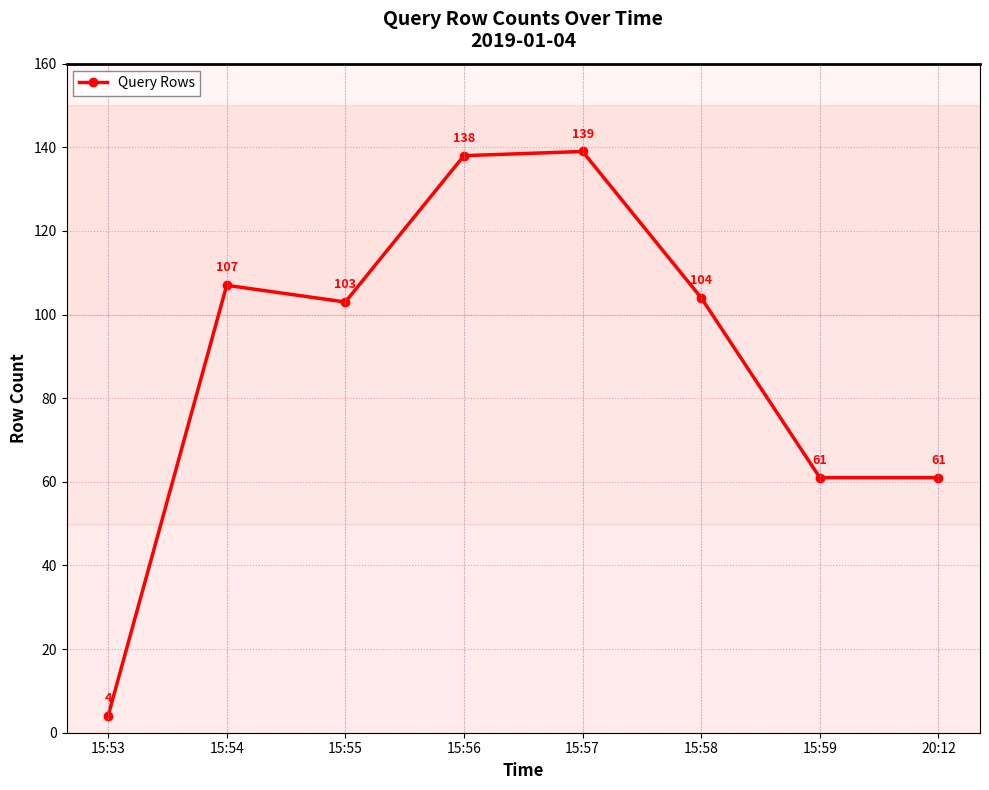

Which category has the lowest value across all series?

15:53